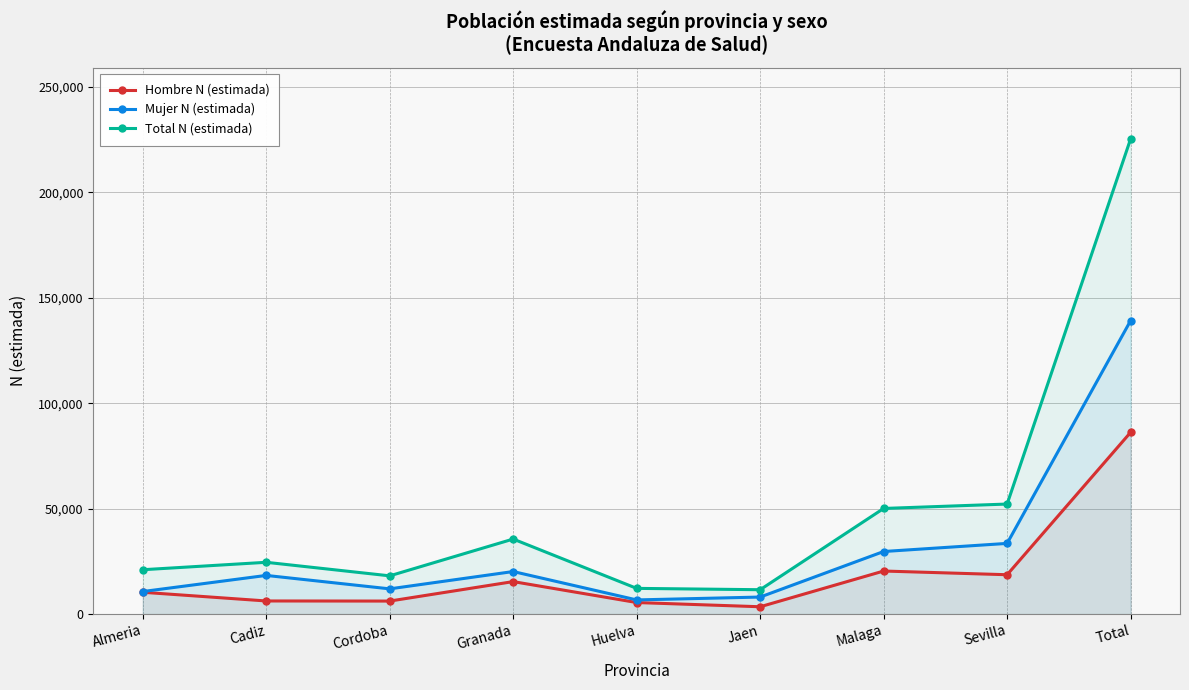

What is the label of the 4th point from the right?

Jaen